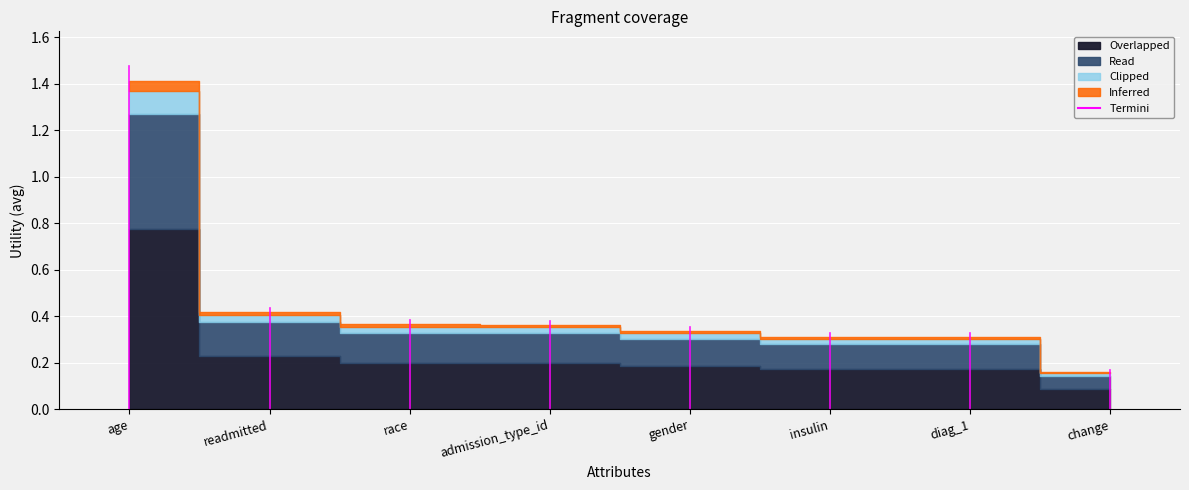

What is the difference between the maximum and minimum values?

1.3